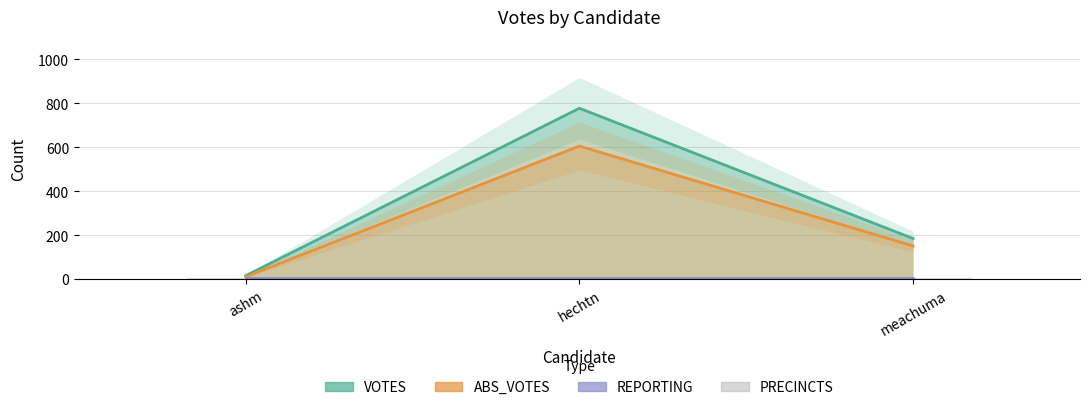

What is the maximum value shown in the chart?

778